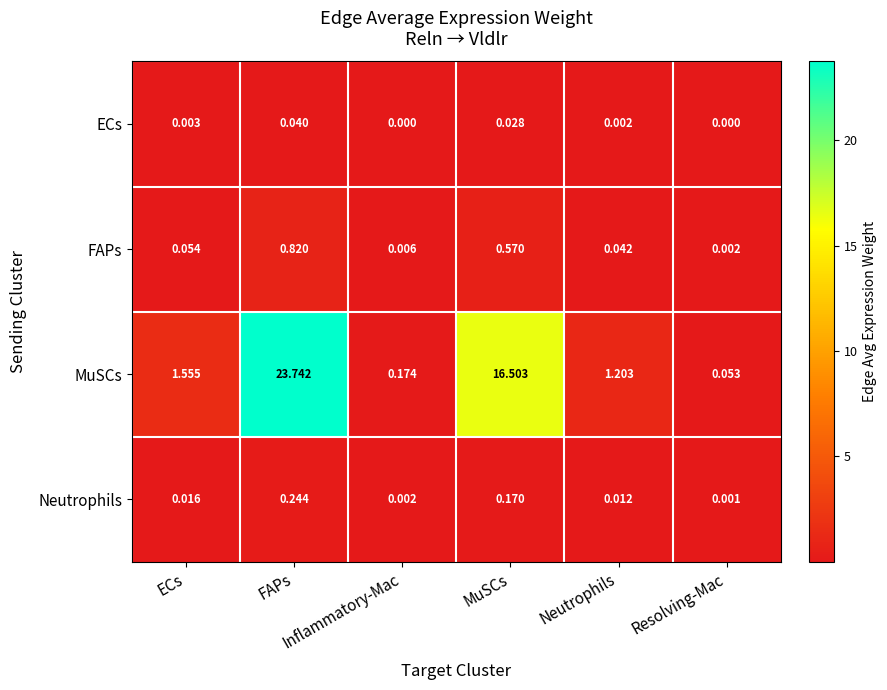

How many data points does each series have?

6